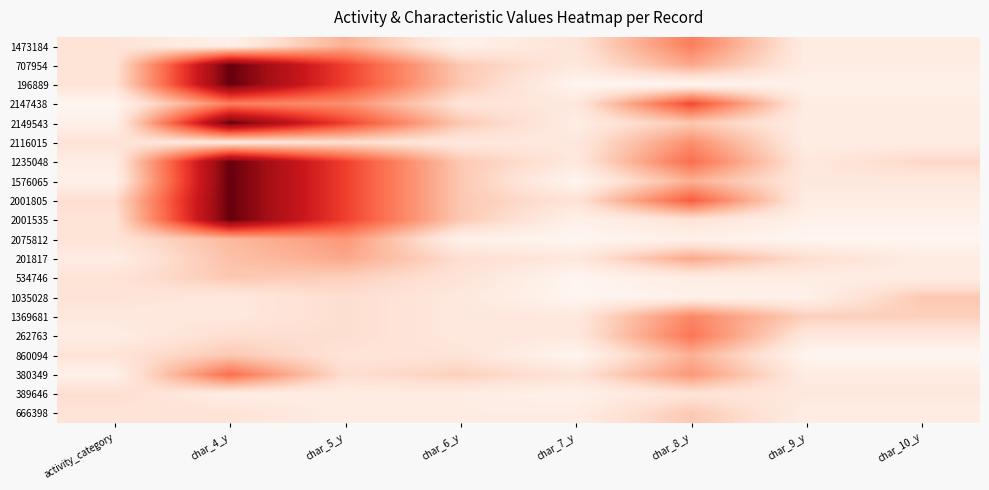

How many data points does each series have?

8